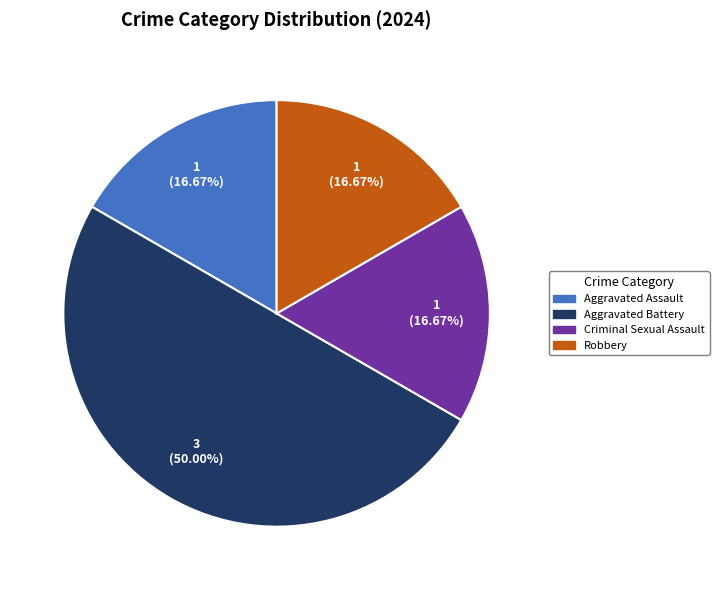

Is it true that Robbery is 17% of the pie?

True